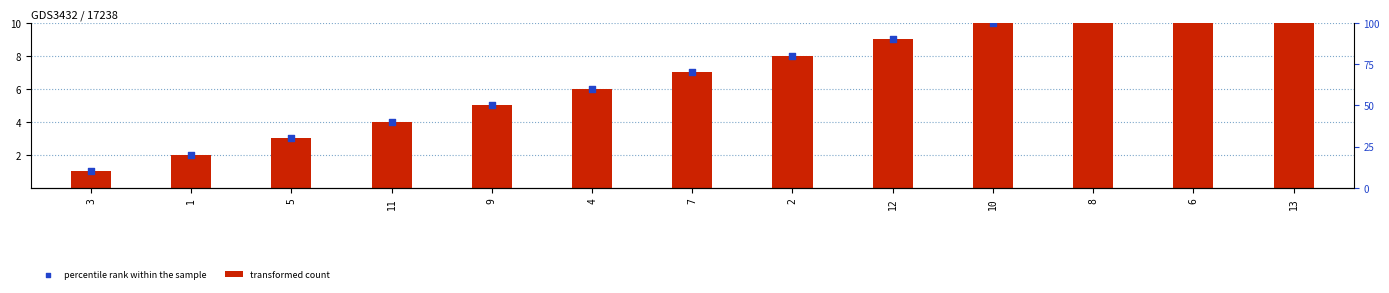

At how many categories does at least one series exceed 6?

7